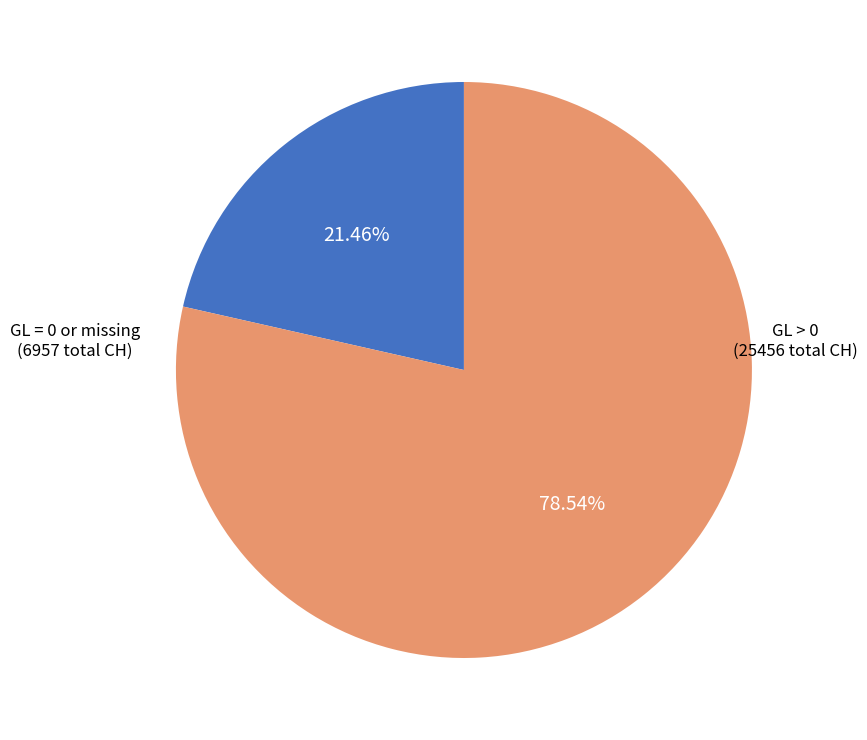

Rank the categories by value from highest to lowest.

GL > 0 (25456 total CH), GL = 0 or missing (6957 total CH)